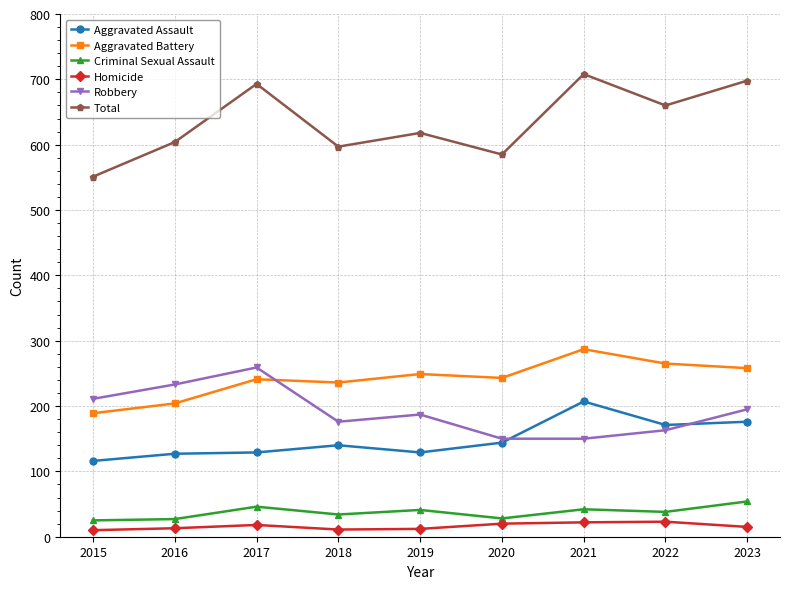

Is it true that Total equals 693 at 2017?

True